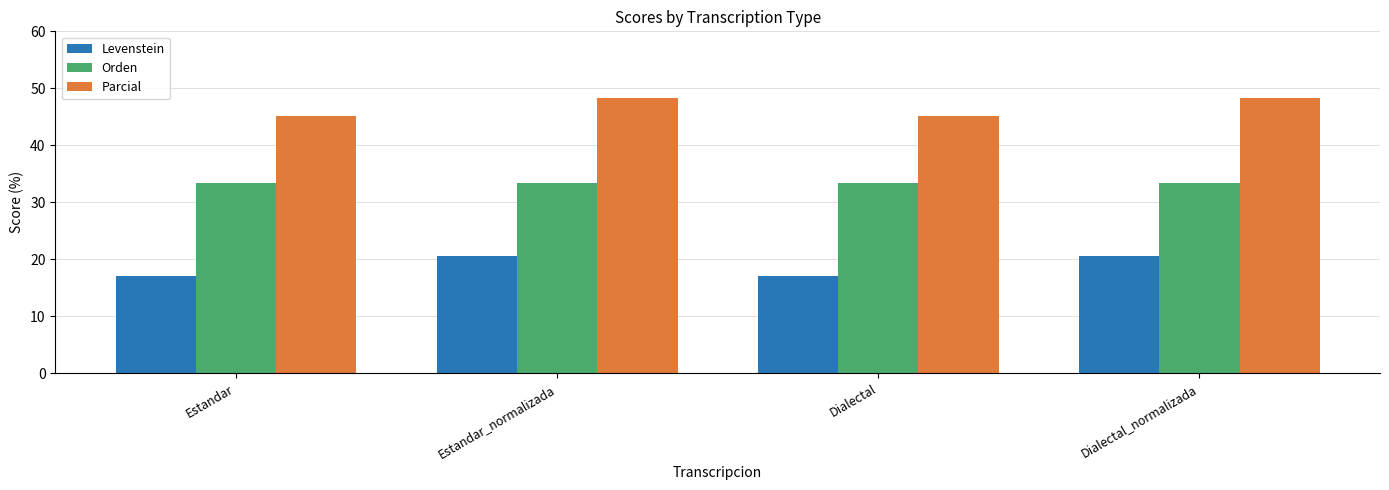

What is the total value across all series at Dialectal?

95.6